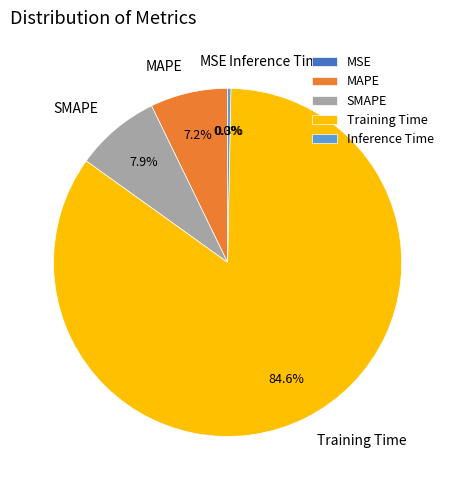

Is the sum of Training Time and SMAPE greater than half?

Yes